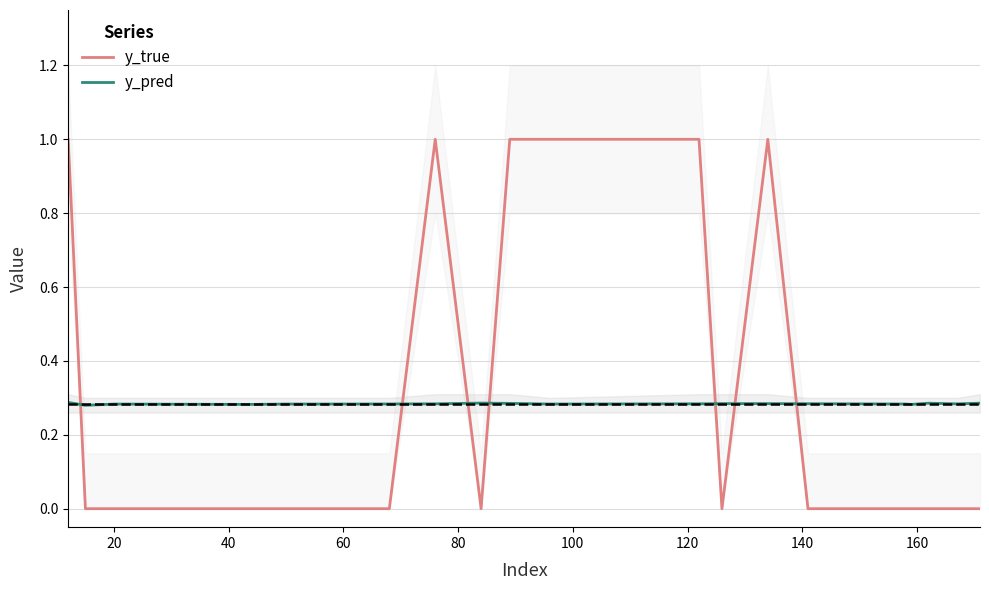

True or false: y_pred and y_true intersect in this chart.

True